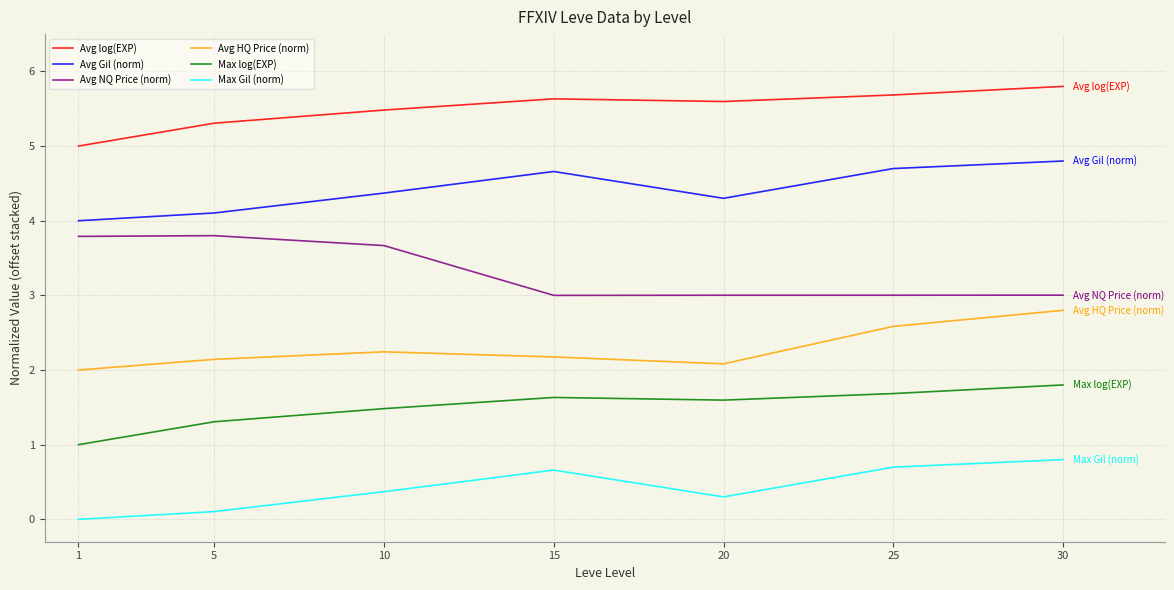

What is the total value across all series at 10?

17.6